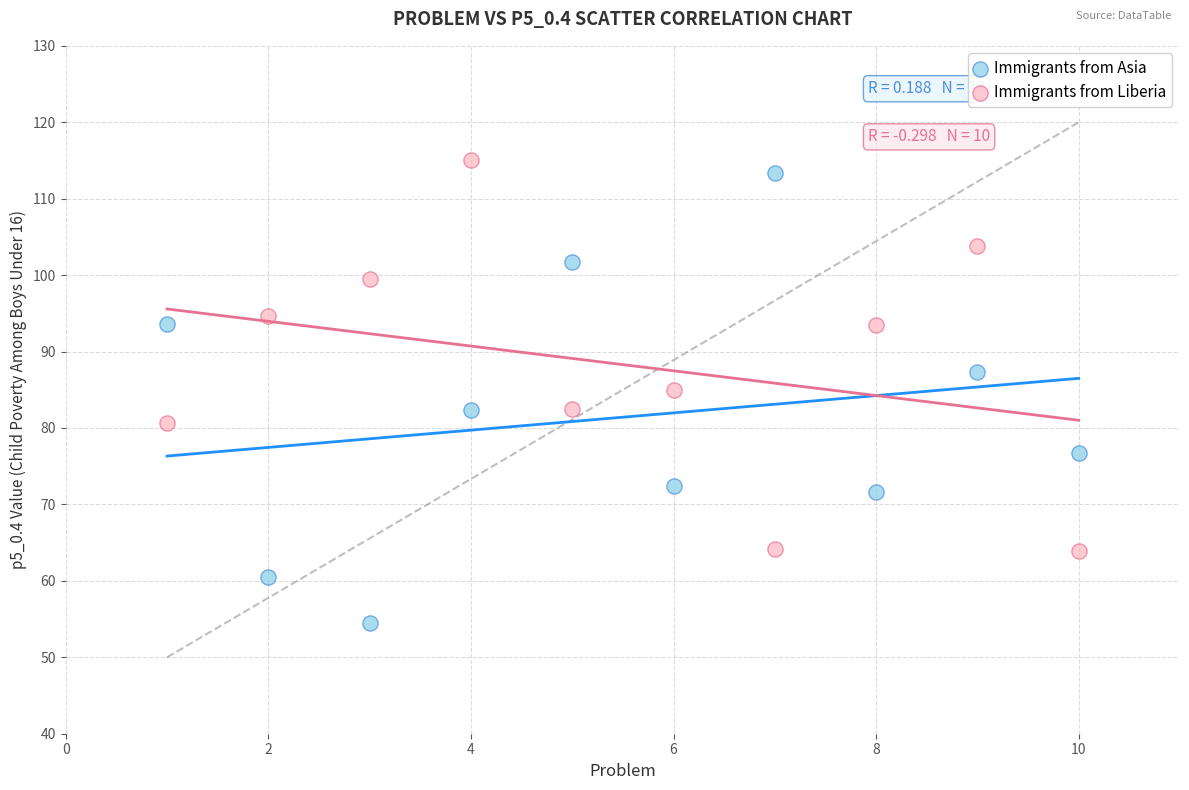

Which series contains the lowest Y value?

Immigrants from Asia